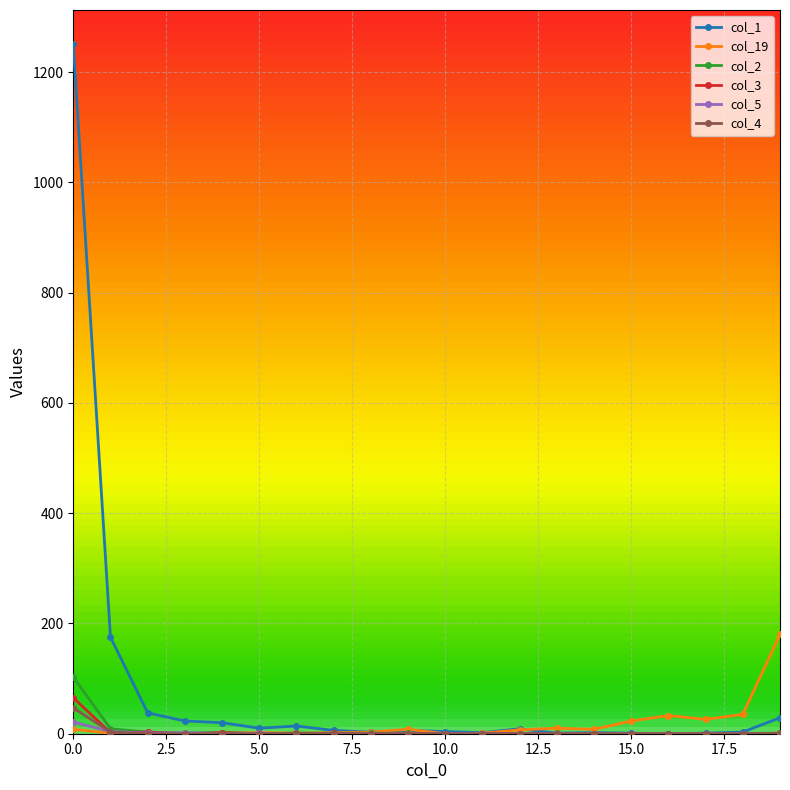

Which series has the widest spread of values?

col_1